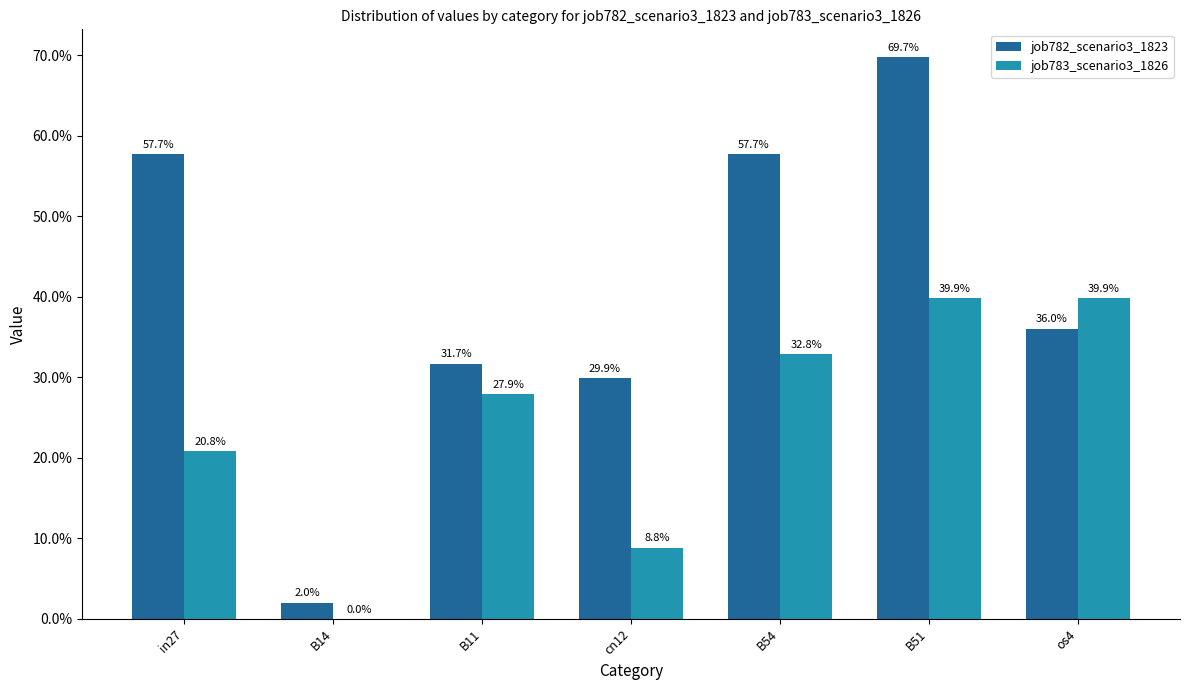

List the labels in order of job782_scenario3_1823 value, largest first.

B51, in27, B54, os4, B11, cn12, B14